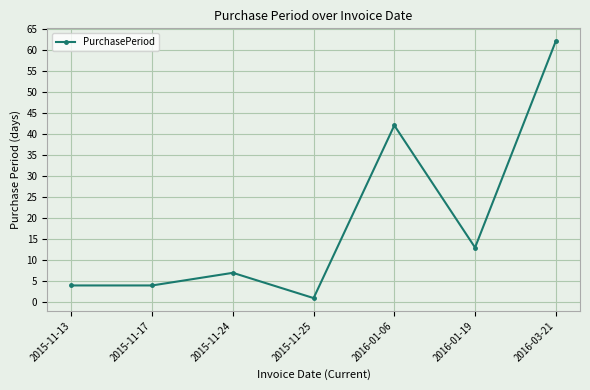

What is the sum of all values?

133